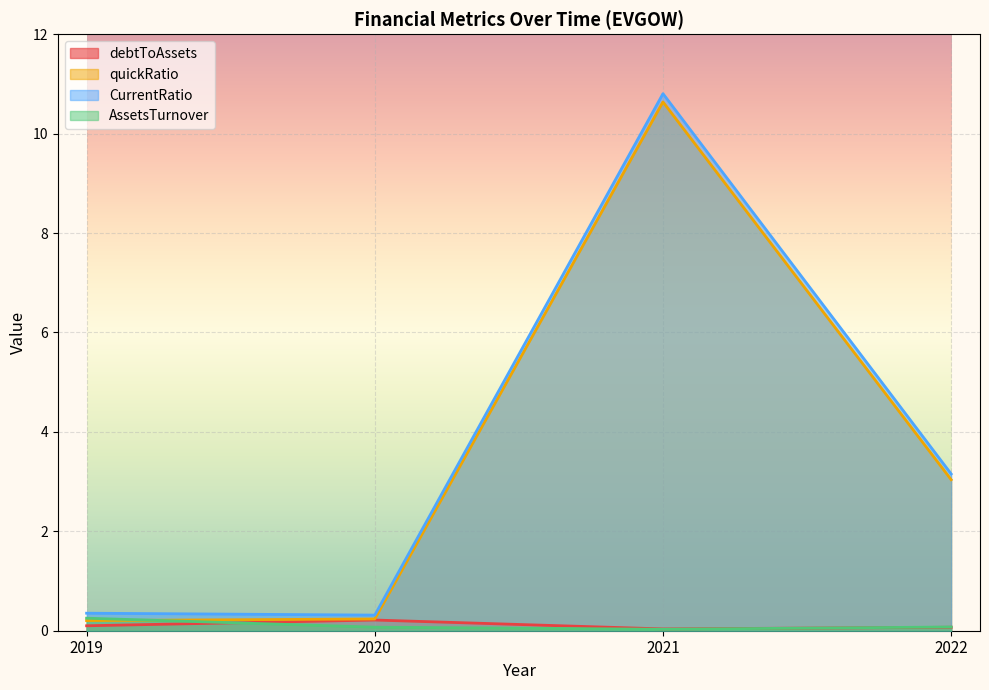

Reading left to right, transcribe all the data shown in this chart.

debtToAssets: 2019=0.1	2020=0.2	2021=0.0	2022=0.1
quickRatio: 2019=0.2	2020=0.2	2021=10.6	2022=3.0
CurrentRatio: 2019=0.4	2020=0.3	2021=10.8	2022=3.2
AssetsTurnover: 2019=0.3	2020=0.1	2021=0.0	2022=0.1